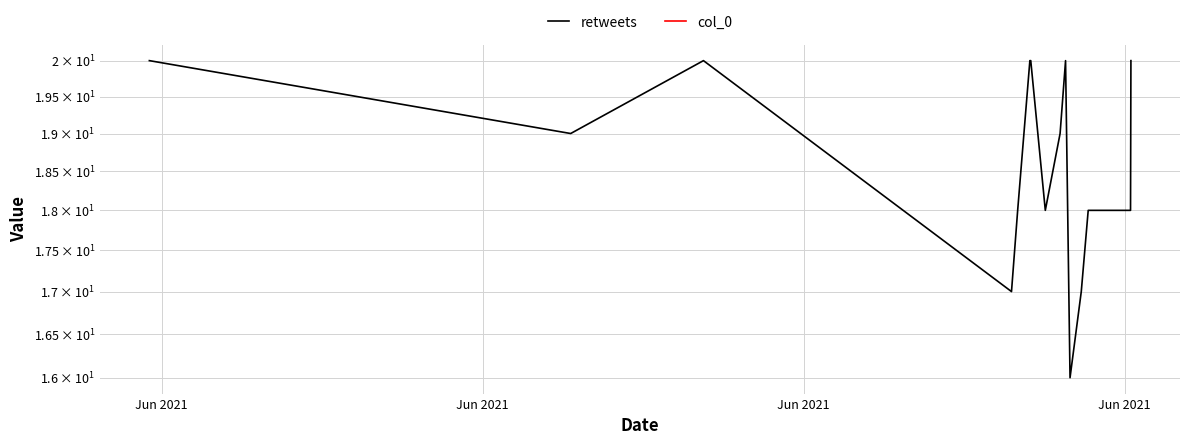

Reading left to right, transcribe all the data shown in this chart.

retweets: 20	19	20	17	18	20	20	18	19	20	16	17	18	18	20
col_0: 0	0	0	0	0	0	0	0	0	0	0	0	0	0	0